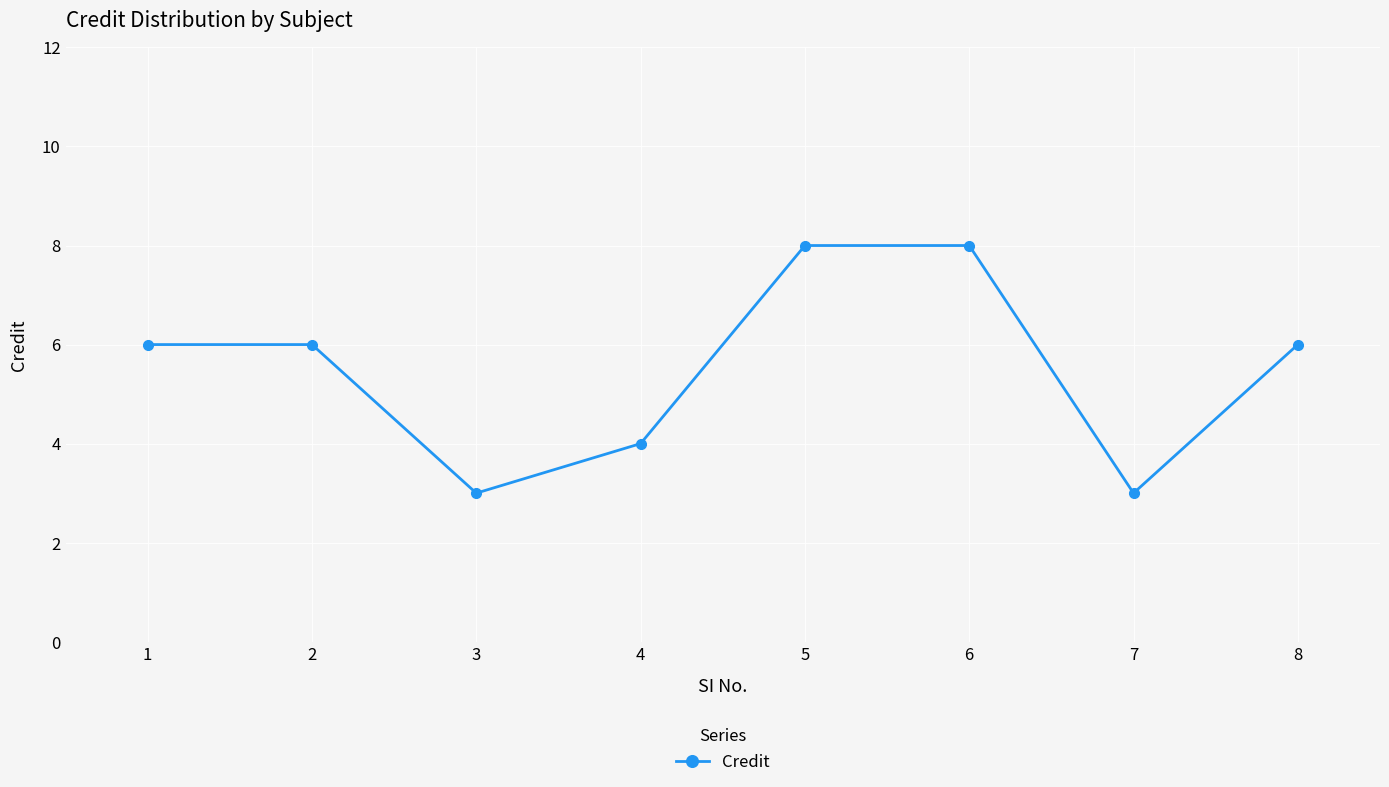

Which has a higher value, 7 or 8?

8